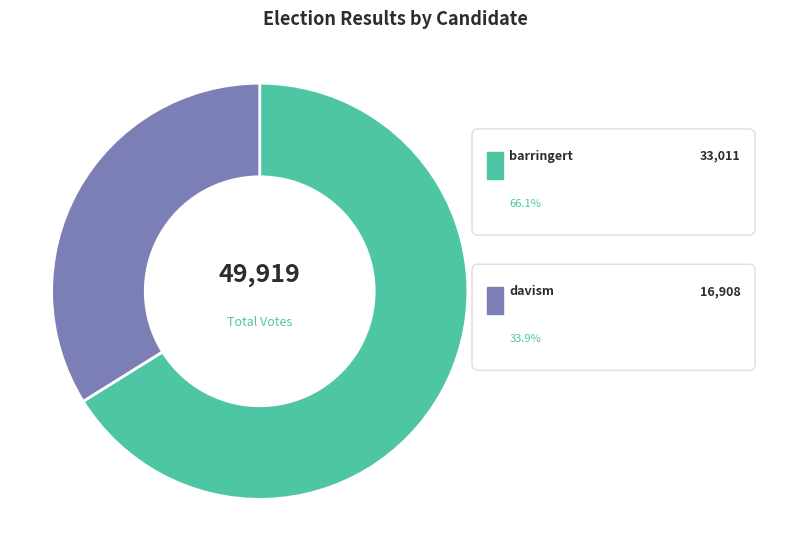

Is there any slice that represents more than half of the pie?

Yes